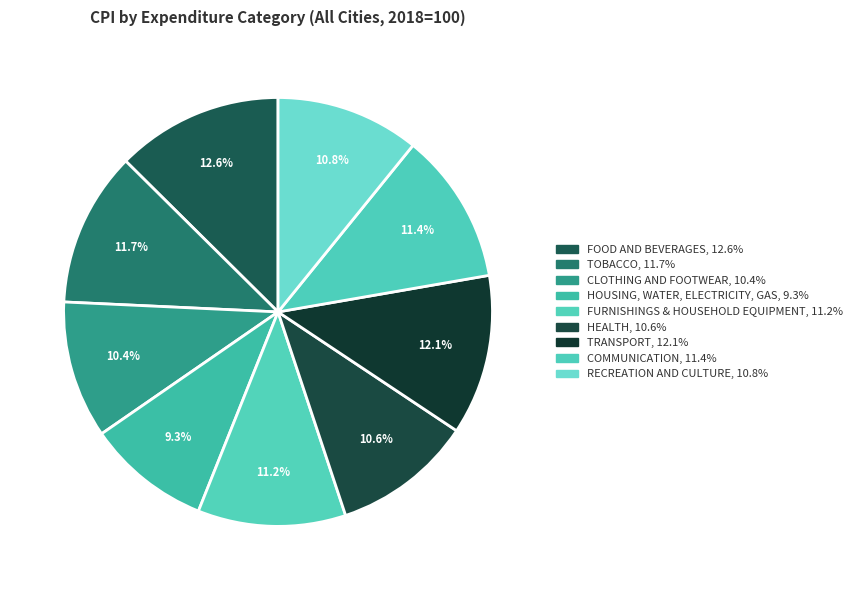

To the nearest percent, what is the combined percentage of TRANSPORT and FOOD AND BEVERAGES?

25%